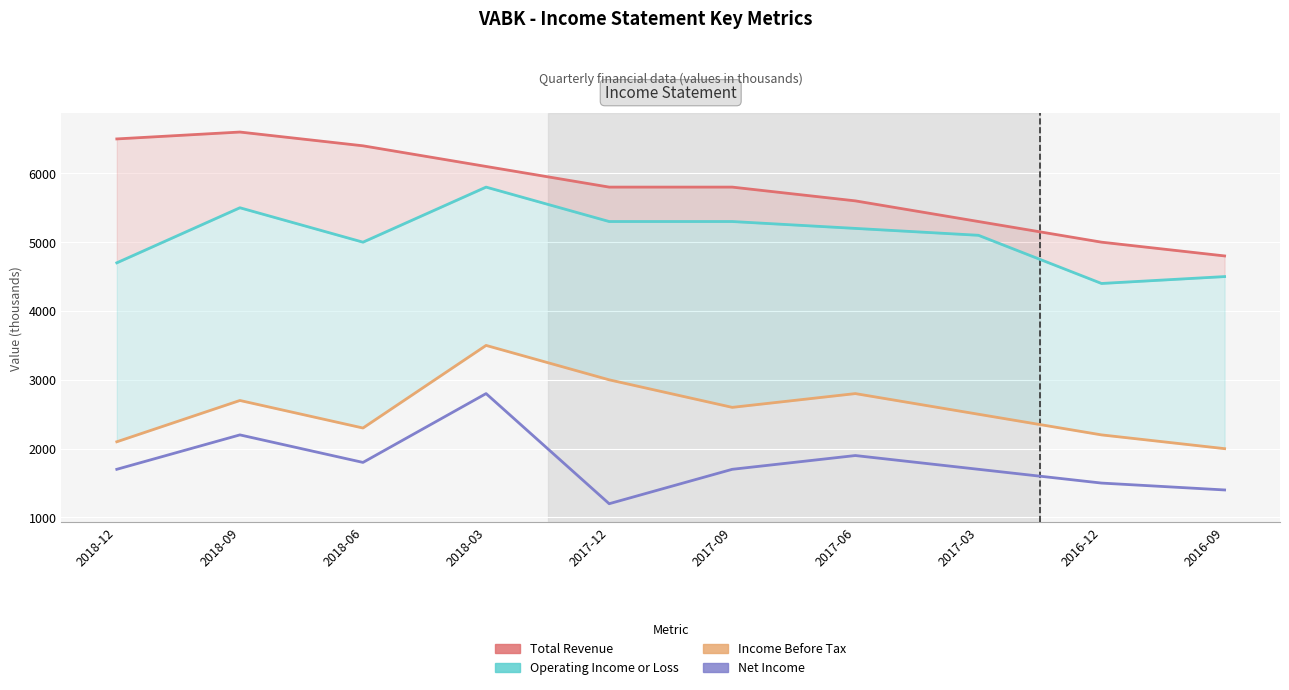

What is the average value of the Operating Income or Loss series?

5080